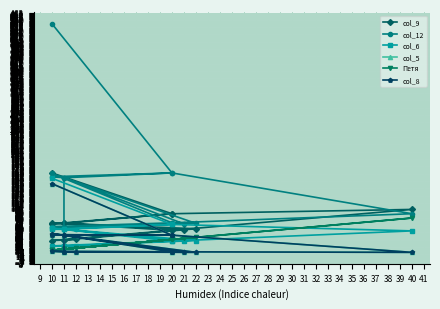

What is the average value of the col_12 series?

126